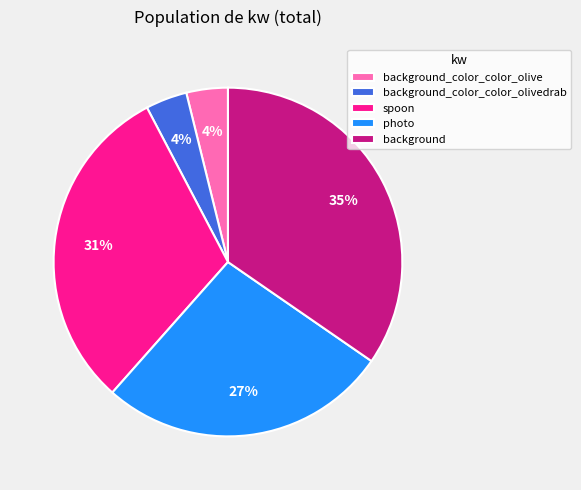

To the nearest percent, what is the difference between the photo and spoon slice percentages?

4%